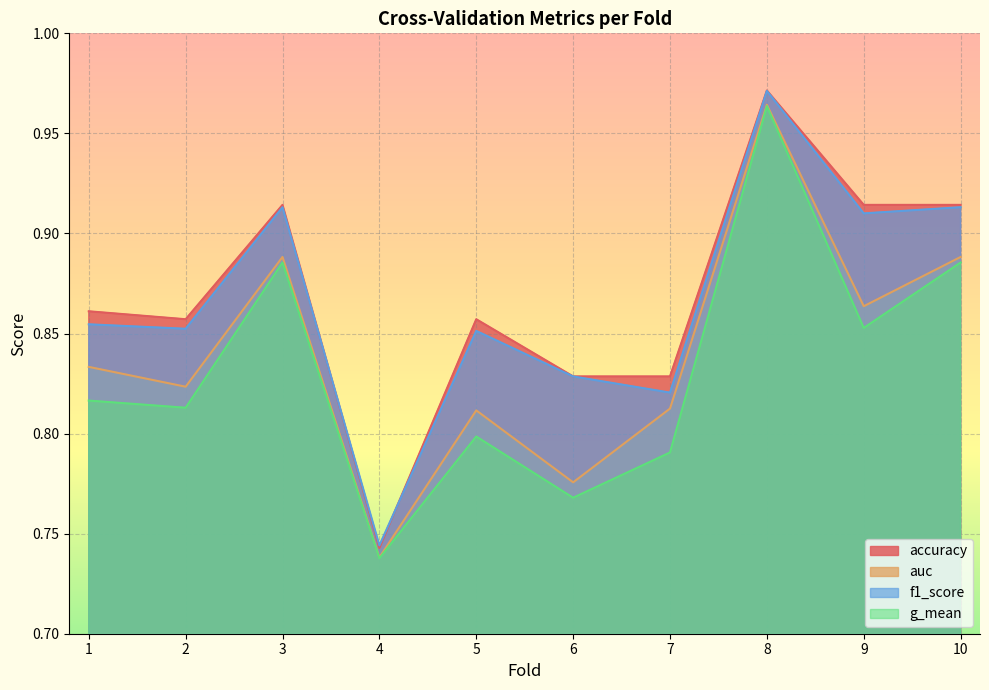

Which label corresponds to the smallest value in the chart?

4